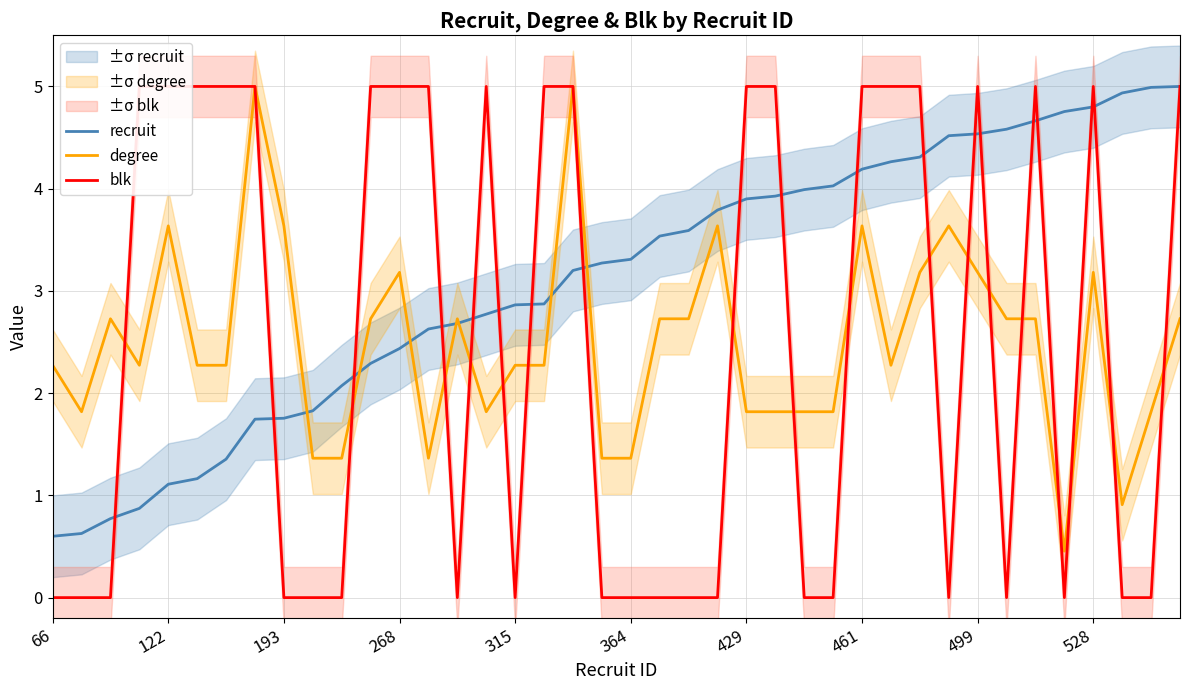

Count the number of data series in this chart.

3